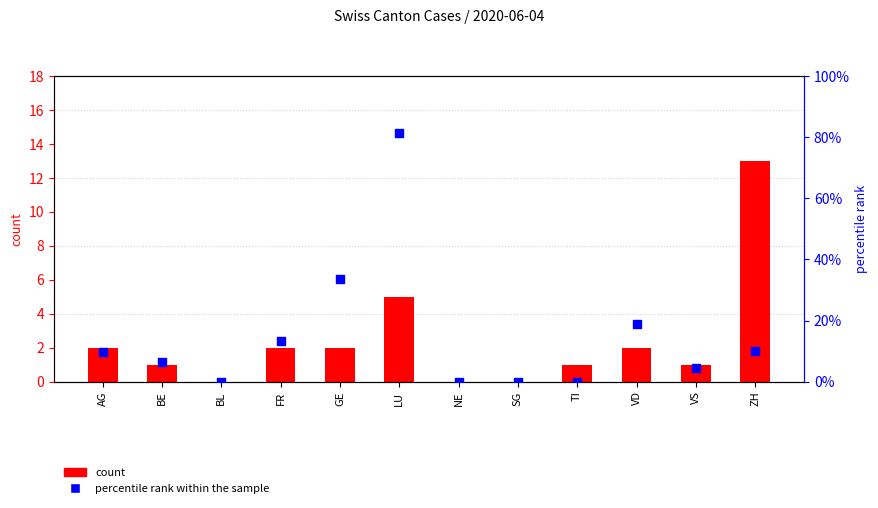

Which series has the widest spread of Y values?

percentile rank within the sample